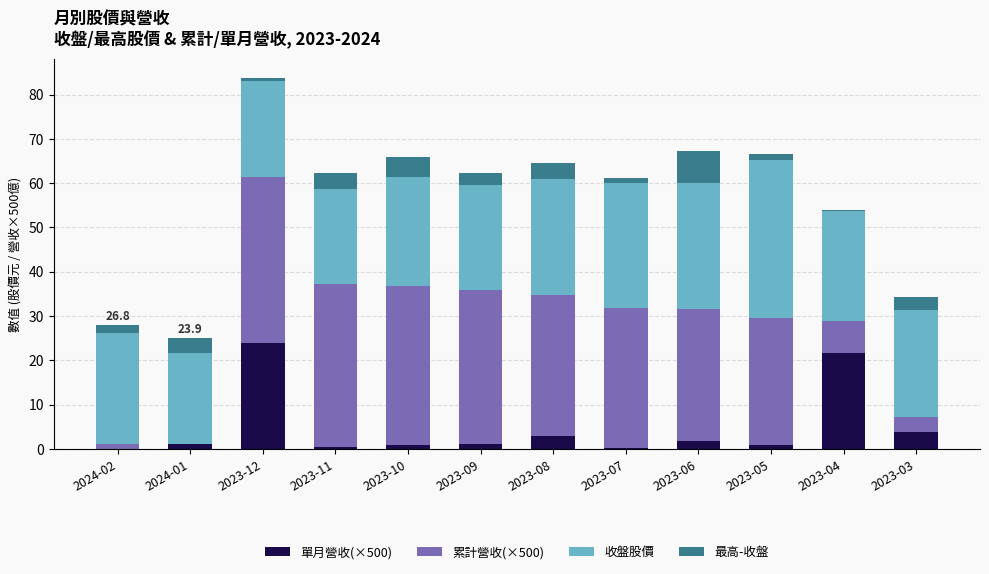

Is it true that 單月營收(×500) equals 0.4 at 2023-11?

True